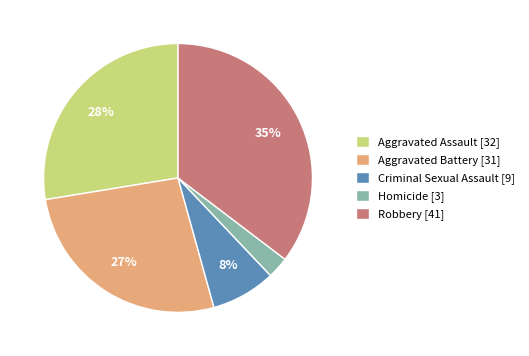

Between Aggravated Battery and Robbery, which is larger?

Robbery